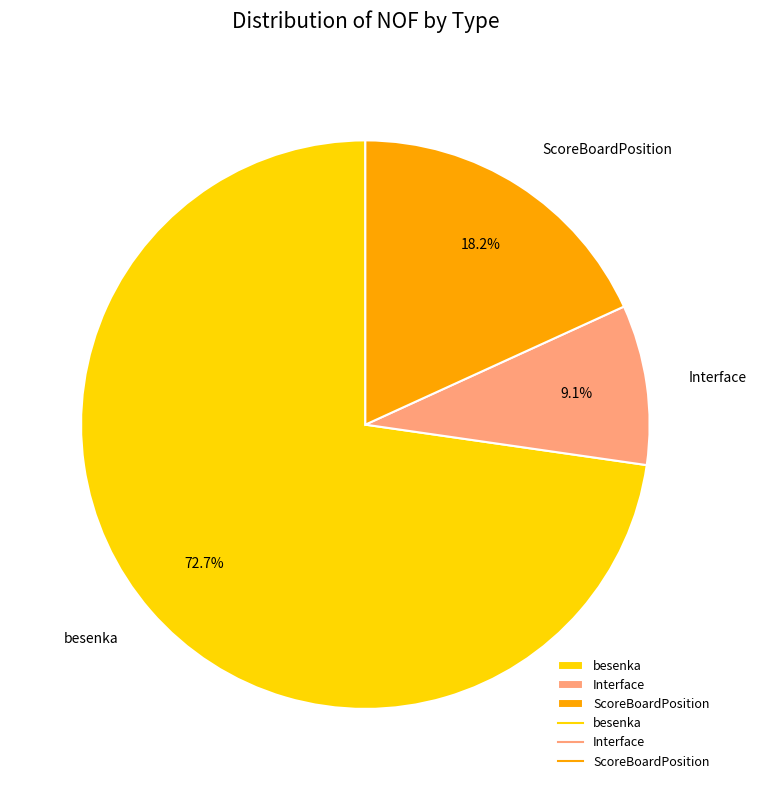

Count the number of slices in the pie.

3